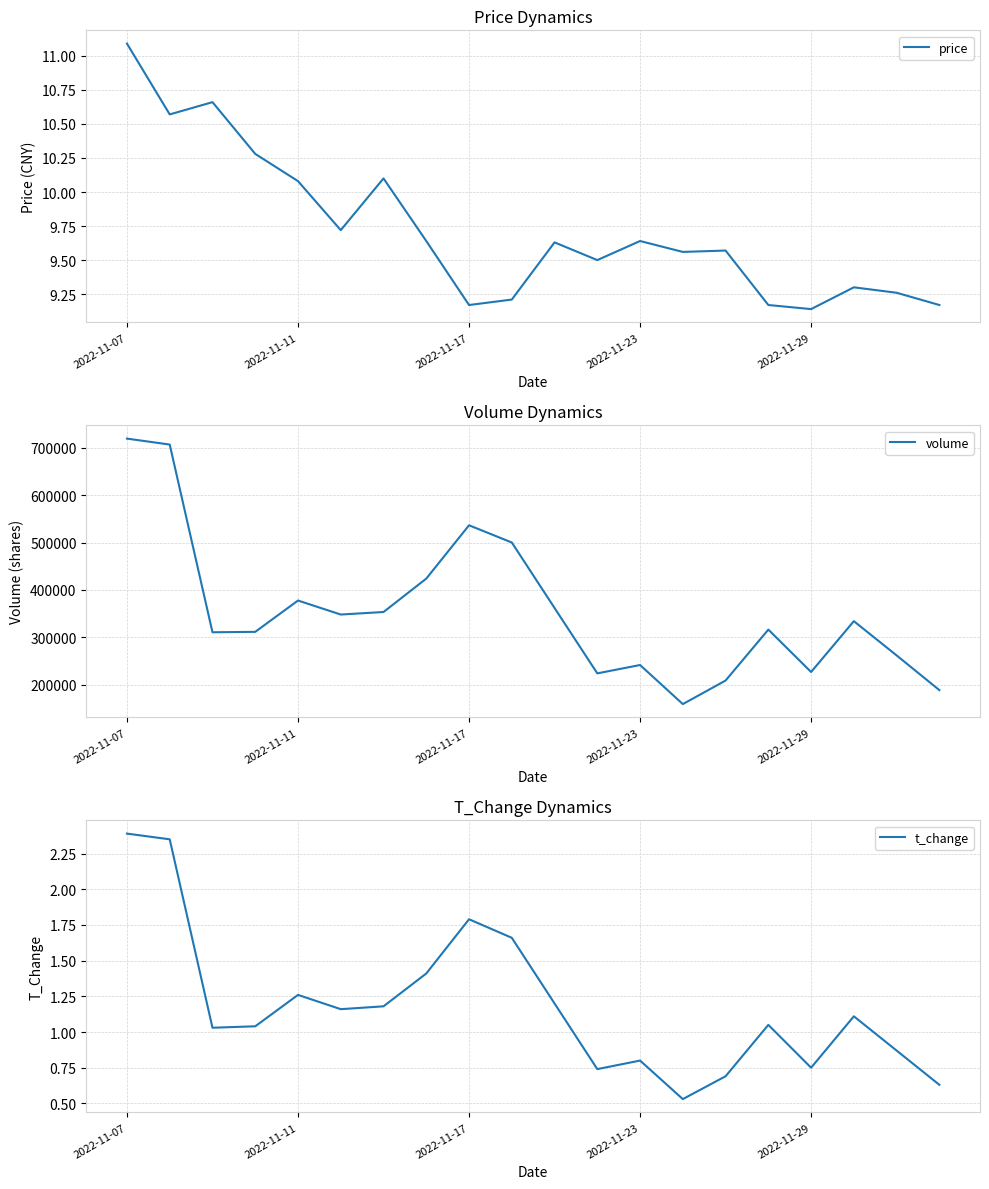

Which category has the lowest value across all series?

13